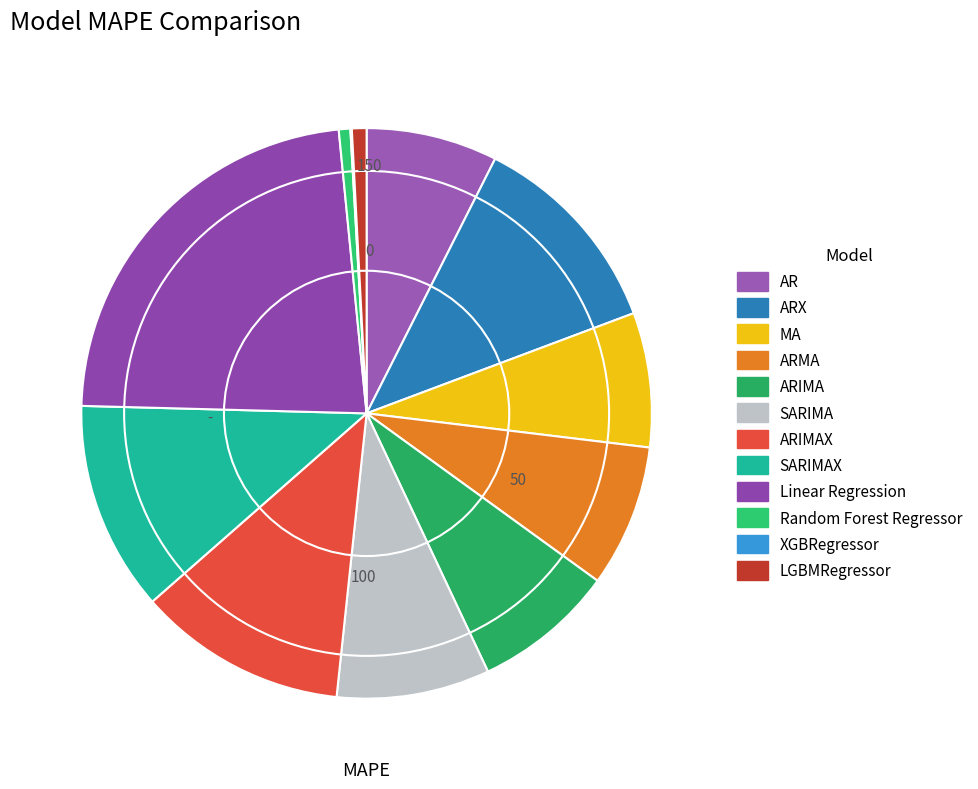

To the nearest percent, what is the difference between the largest and smallest slice percentages?

23%